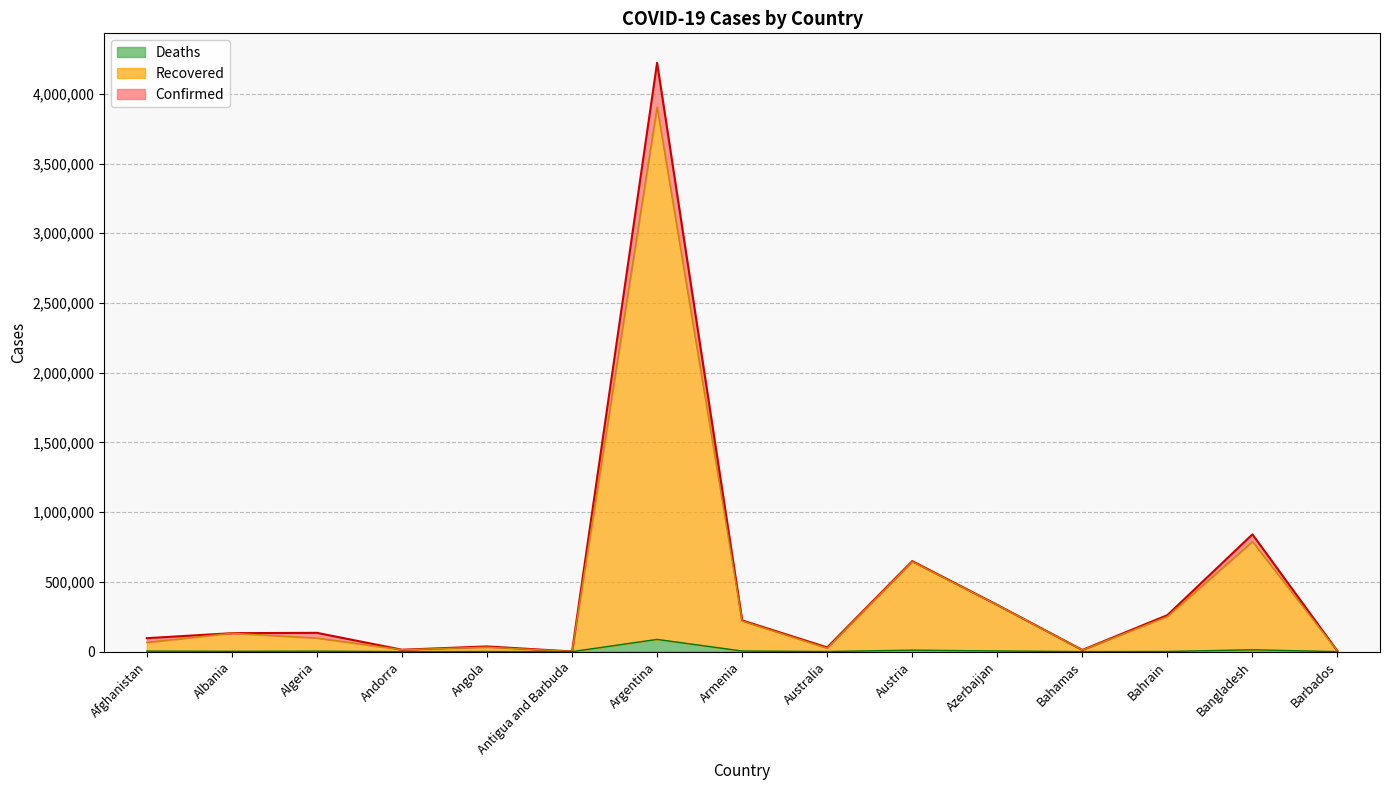

At which category is the sum across all series the highest?

Argentina